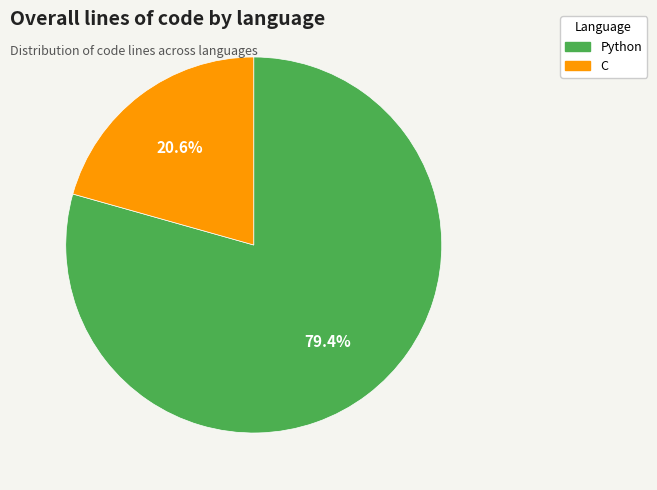

To the nearest percent, what percentage of the pie is C?

21%